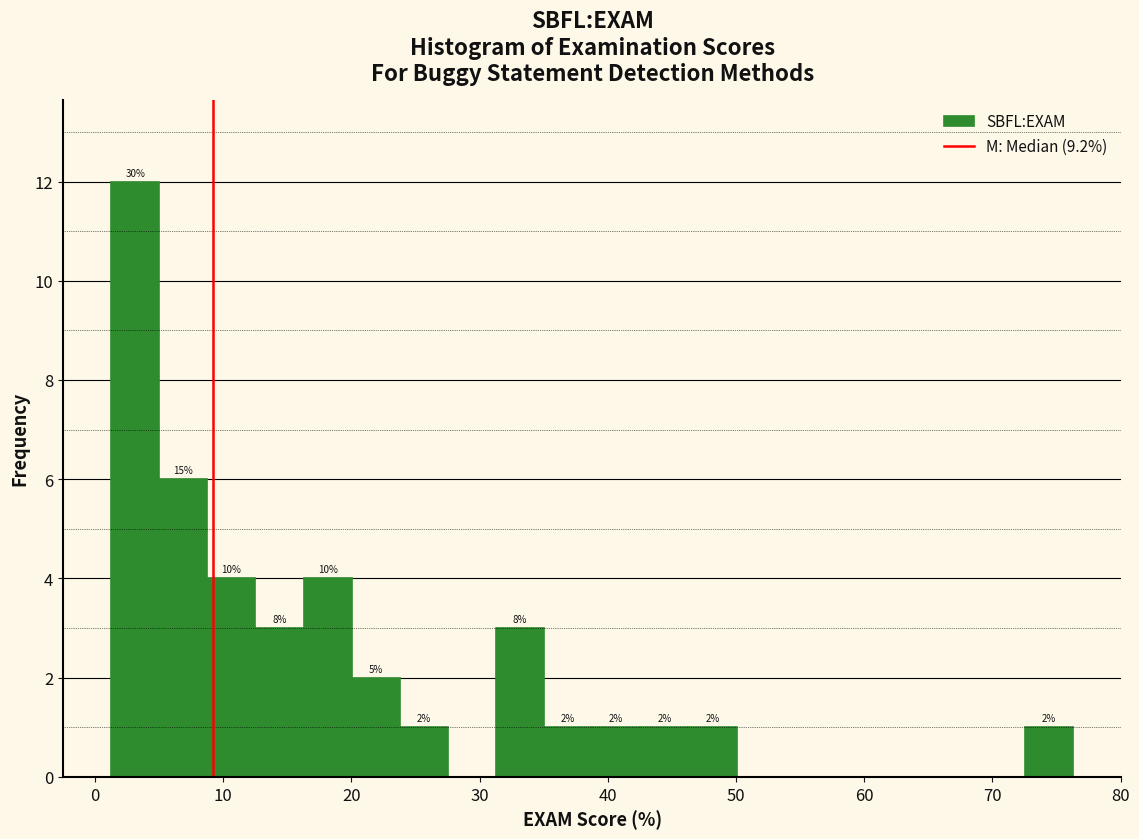

Around what value on the x-axis is the tallest bar? Give the approximate position of its centre, as read against the axis.

3